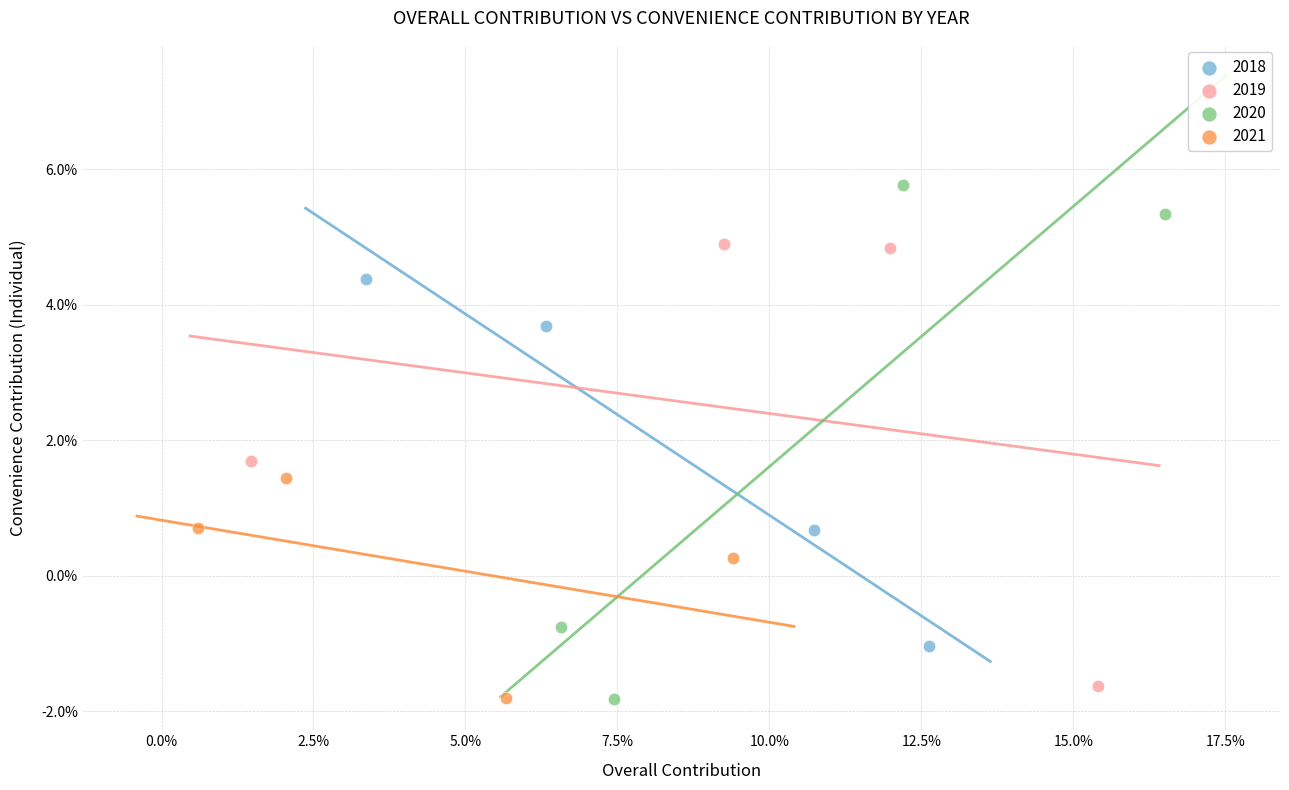

Which series contains the highest Y value?

2020